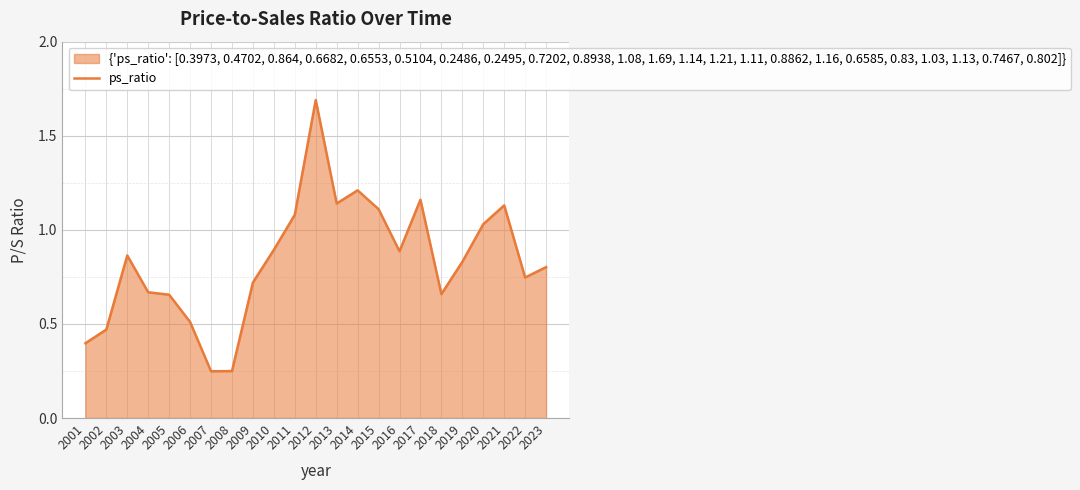

True or false: the data shows 0.9 at 2003.

True